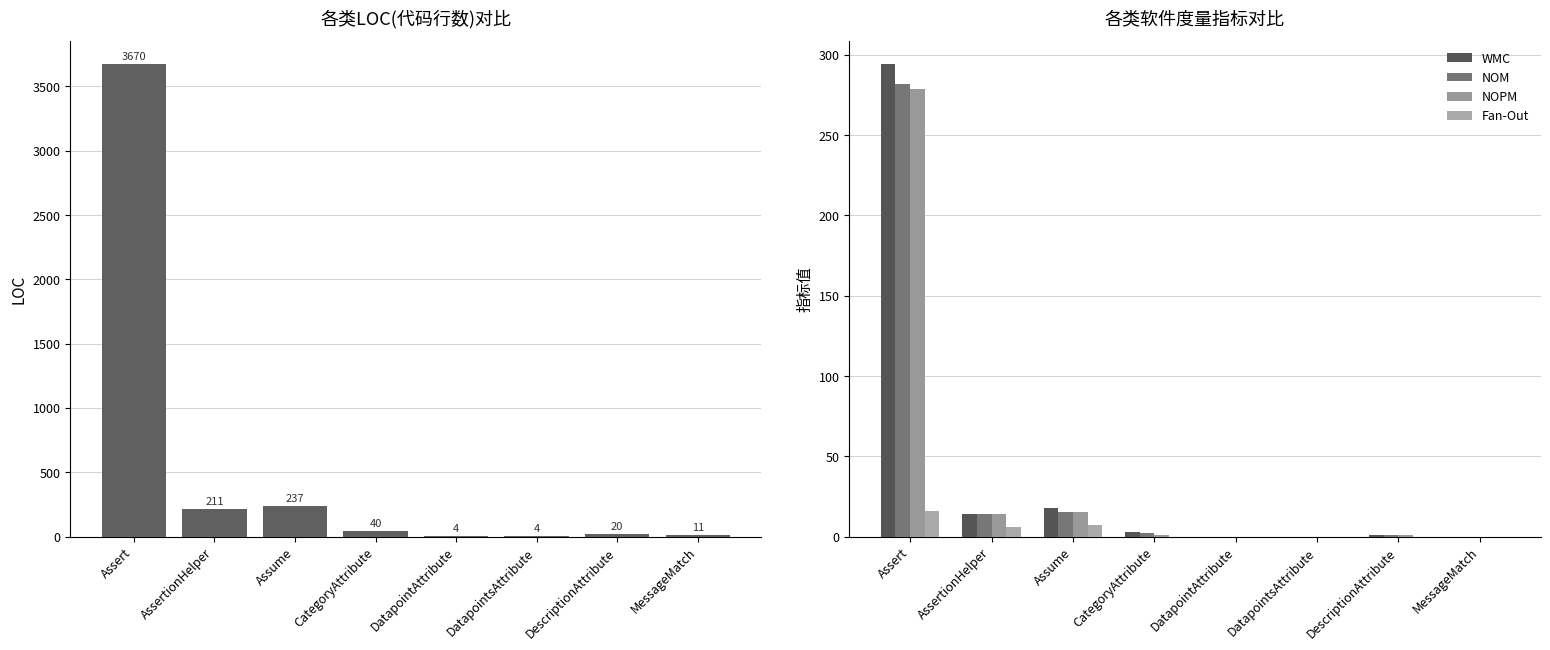

At DatapointAttribute, list the series in order from largest to smallest.

LOC, WMC, NOM, NOPM, Fan-Out